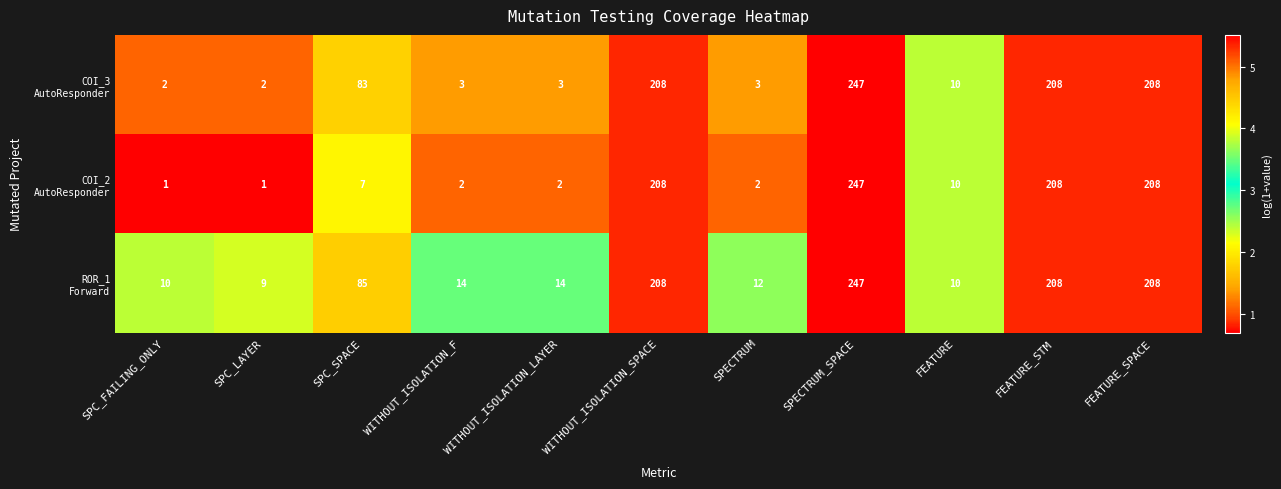

What is the greatest value displayed?

247